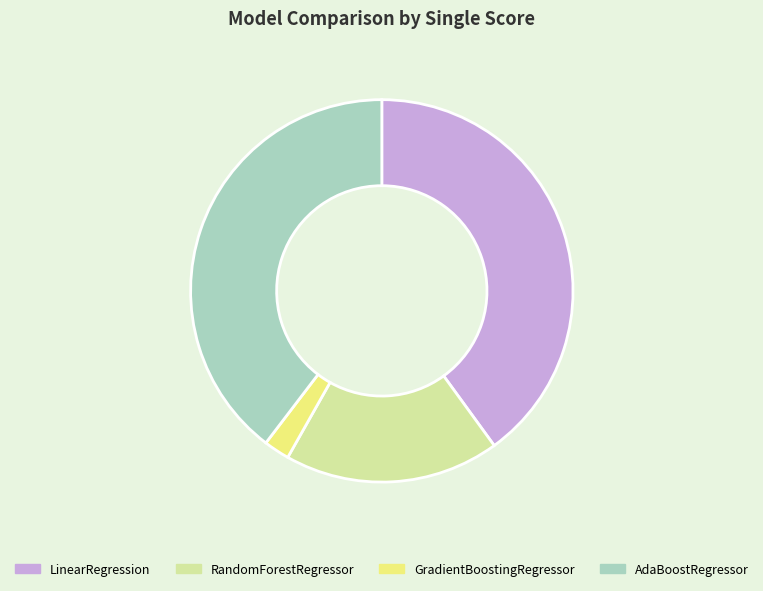

Is there any slice that represents more than half of the pie?

No